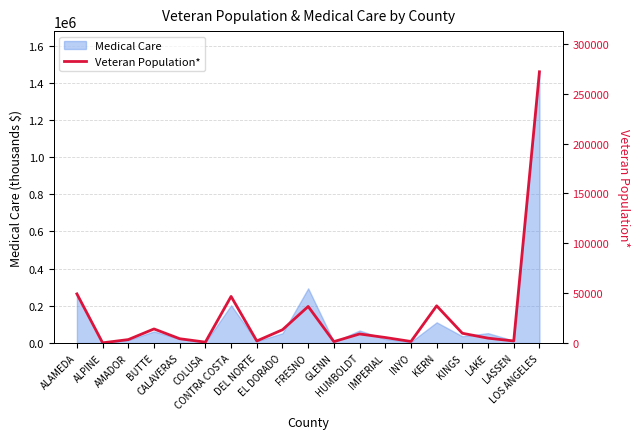

What is the average value?

26987.5